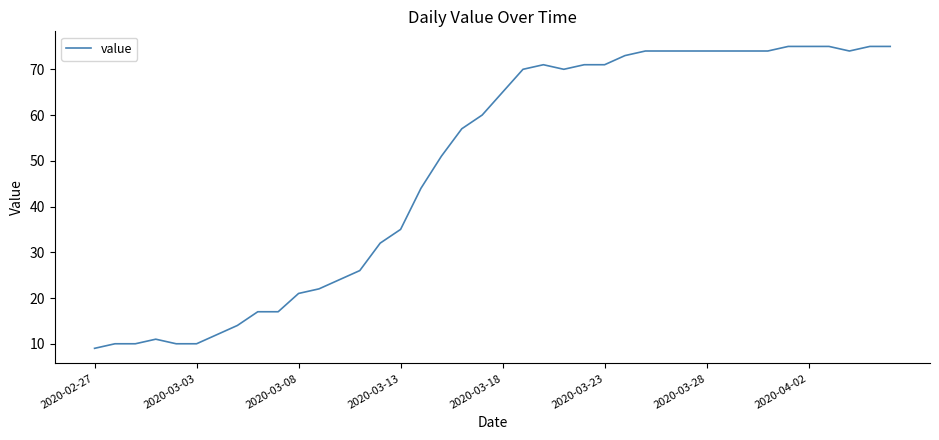

What is the difference between the maximum and minimum values?

66